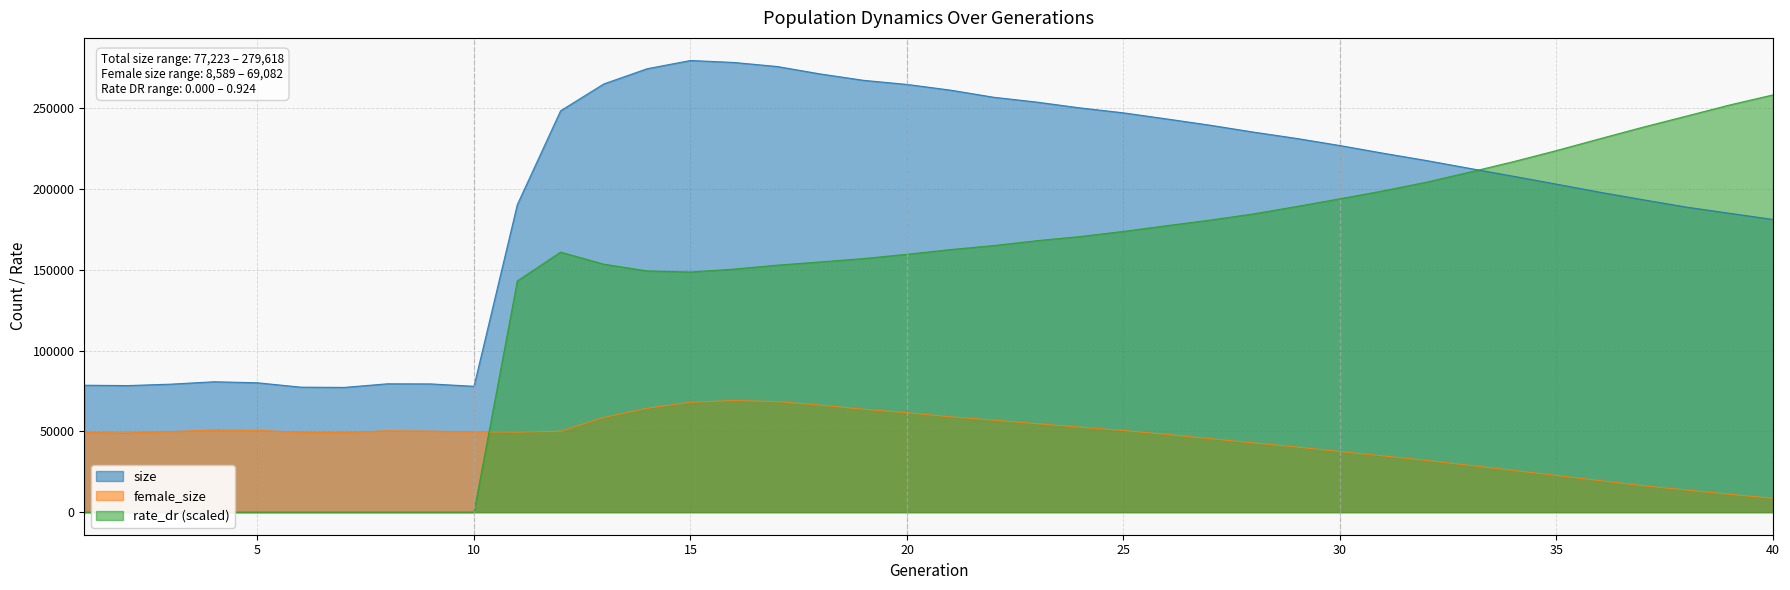

Reading left to right, transcribe all the data shown in this chart.

size: 78577.0	78359.0	79248.0	80728.0	80094.0	77384.0	77223.0	79463.0	79396.0	77909.0	190371.0	248497.0	265135.0	274525.0	279618.0	278404.0	275899.0	271275.0	267328.0	264791.0	261286.0	256867.0	253846.0	250262.0	247200.0	243425.0	239549.0	235296.0	231355.0	226951.0	222199.0	217660.0	212799.0	207973.0	203066.0	198082.0	193409.0	188849.0	185023.0	181211.0
female_size: 49258.0	49050.0	49868.0	50869.0	50652.0	49411.0	49202.0	50377.0	50164.0	49655.0	49513.0	50067.0	58639.0	64295.0	68029.0	69082.0	68443.0	66217.0	63698.0	61548.0	59050.0	56960.0	54768.0	52601.0	50552.0	48115.0	45494.0	42852.0	40309.0	37509.0	34812.0	32039.0	28958.0	25836.0	22738.0	19524.0	16368.0	13687.0	11039.0	8589.0
rate_dr: 0.0	0.0	0.0	0.0	0.0	0.0	0.0	0.0	0.0	0.0	143105.7	160982.8	153499.9	149336.1	148662.5	150458.3	152904.6	154907.0	156999.6	159641.2	162543.9	165035.6	168064.7	170617.0	173808.6	177346.3	180793.4	184639.3	189237.6	193996.7	198924.7	204302.6	210527.2	216953.4	223860.5	231151.8	238344.7	245180.8	252080.7	258322.9